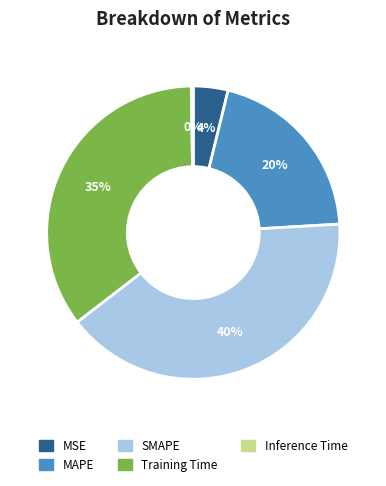

Approximately how many times larger is the value at SMAPE compared to Training Time?

1.1